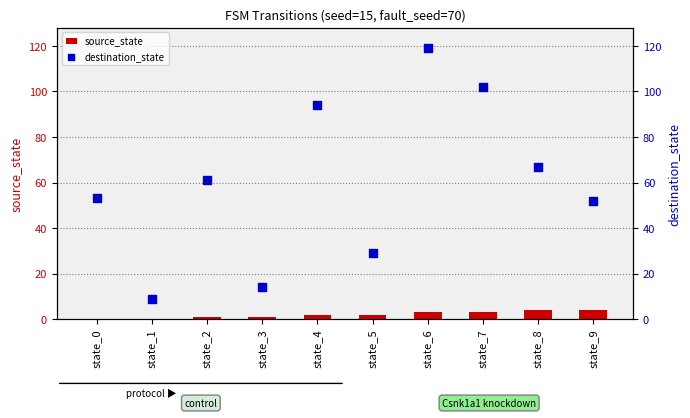

Is the value of destination_state at state_5 greater than the value of source_state at state_0?

Yes